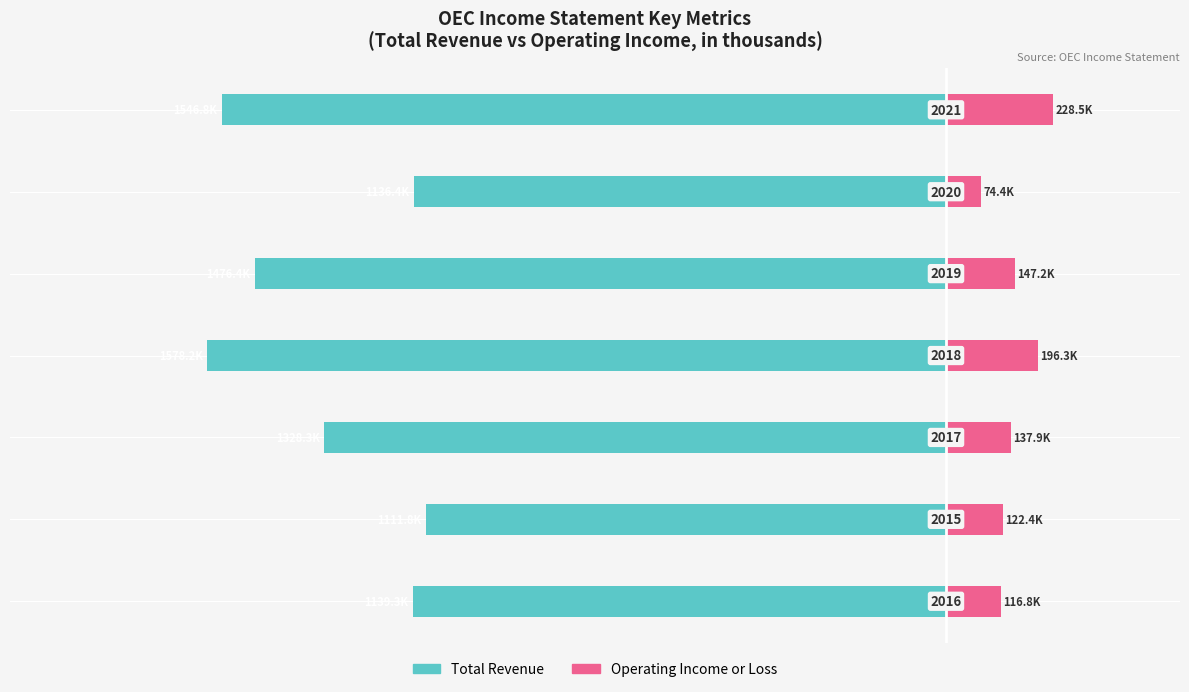

Which series has the largest range (max minus min)?

Total Revenue (B)